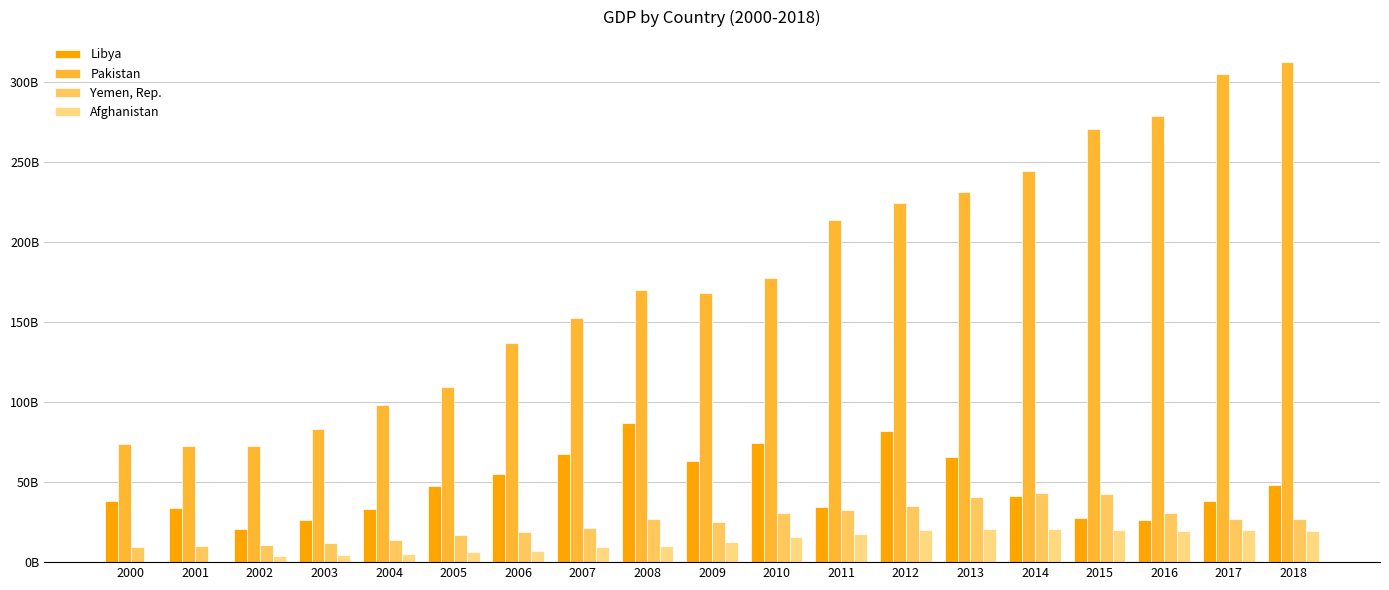

Does the chart contain stacked bars?

No